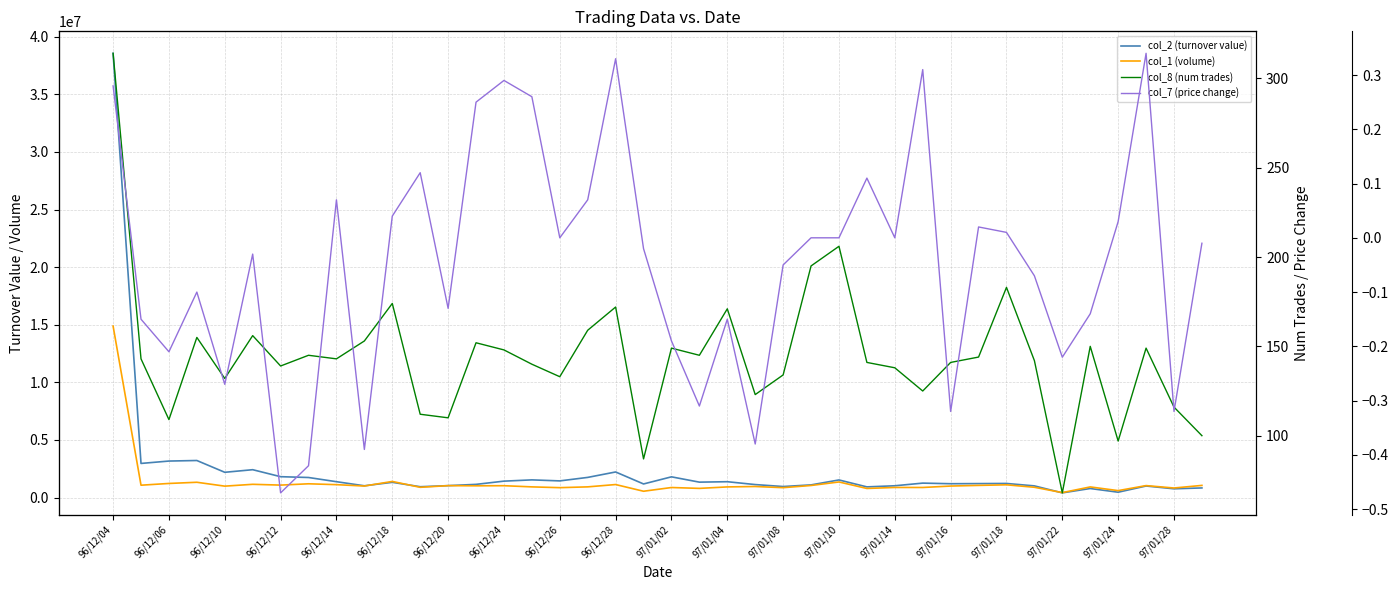

How many lines are shown in the chart?

4